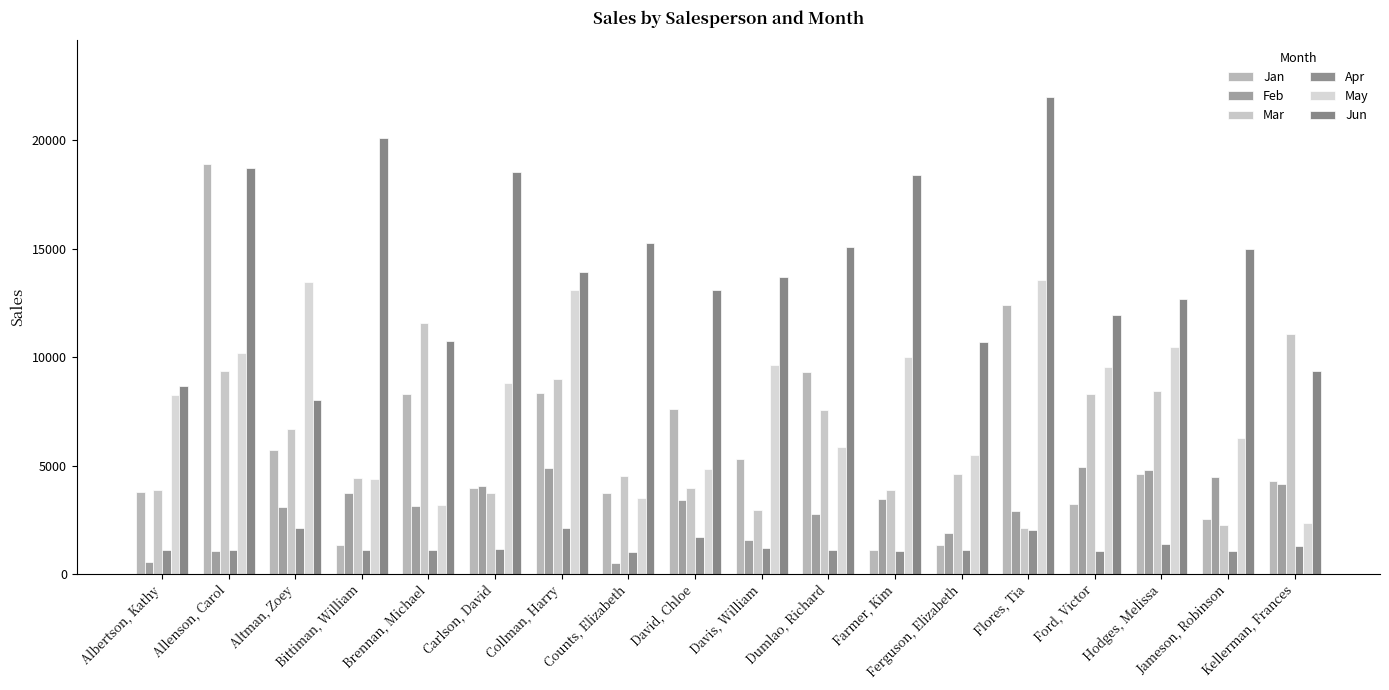

Reading left to right, extract all data points from this chart.

Jan: 3799	18930	5725	1344	8296	3945	8337	3742	7605	5304	9333	1103	1333	12398	3251	4624	2552	4281
Feb: 557	1042	3072	3755	3152	4056	4906	521	3428	1562	2779	3470	1913	2883	4931	4798	4459	4172
Mar: 3863	9355	6702	4415	11601	3726	9007	4505	3973	2945	7549	3862	4596	2142	8283	8420	2248	11074
Apr: 1117	1100	2116	1089	1122	1135	2113	1024	1716	1176	1101	1040	1126	2014	1054	1389	1058	1282
May: 8237	10185	13452	4404	3170	8817	13090	3528	4839	9642	5850	10024	5503	13547	9543	10468	6267	2365
Jun: 8690	18749	8046	20114	10733	18524	13953	15275	13085	13714	15065	18389	10686	21983	11967	12677	14982	9380